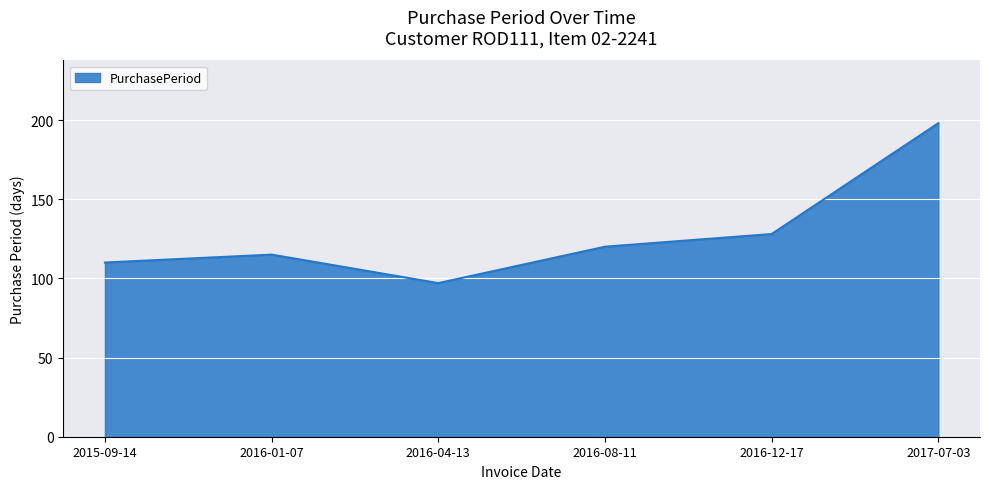

Is it true that the value at 2016-08-11 is 120?

True